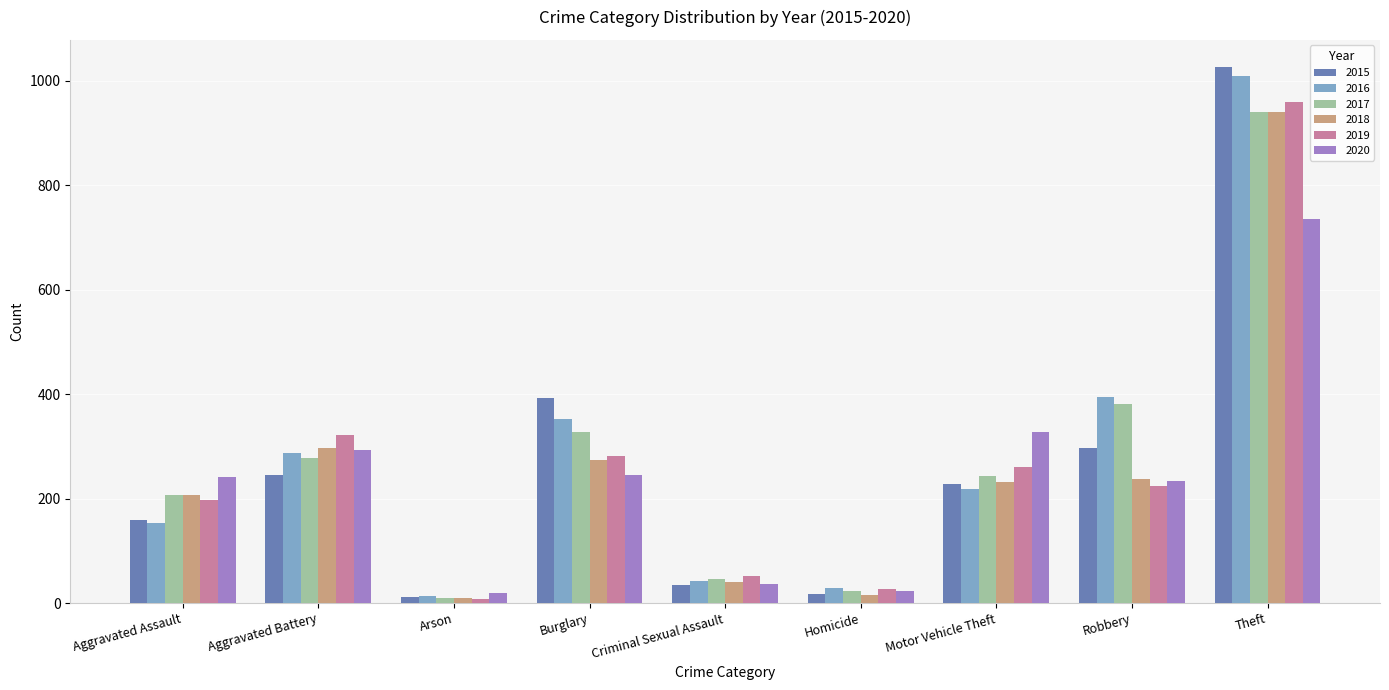

At which category is the sum across all series the highest?

Theft